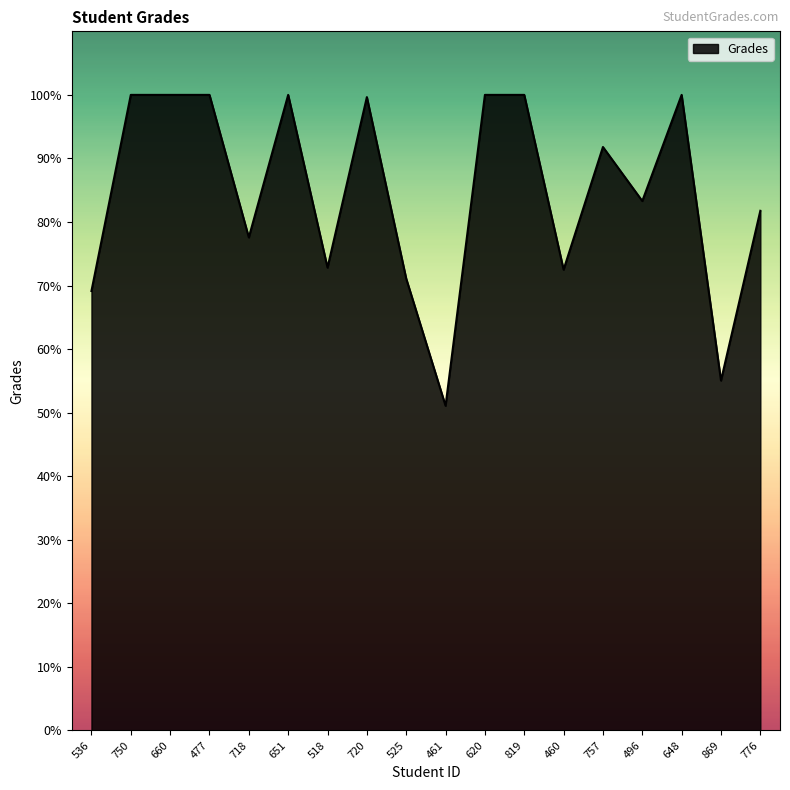

What is the sum of all values?

1525.8